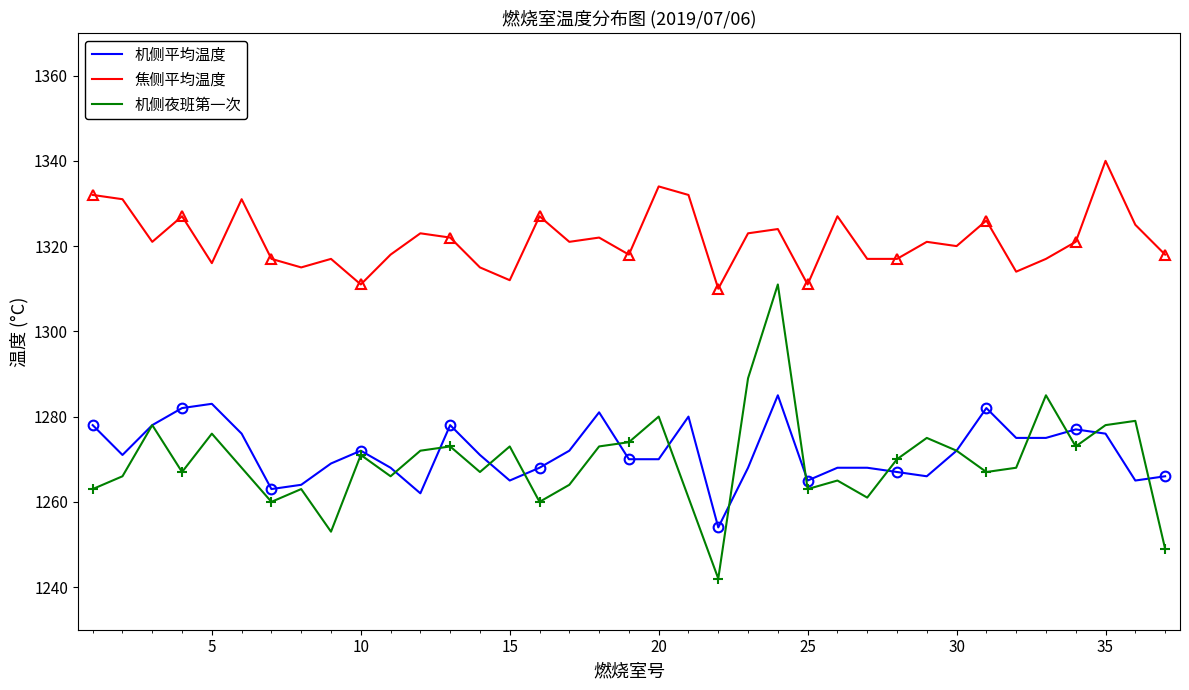

True or false: 机侧平均温度 and 焦侧平均温度 cross at least once.

False